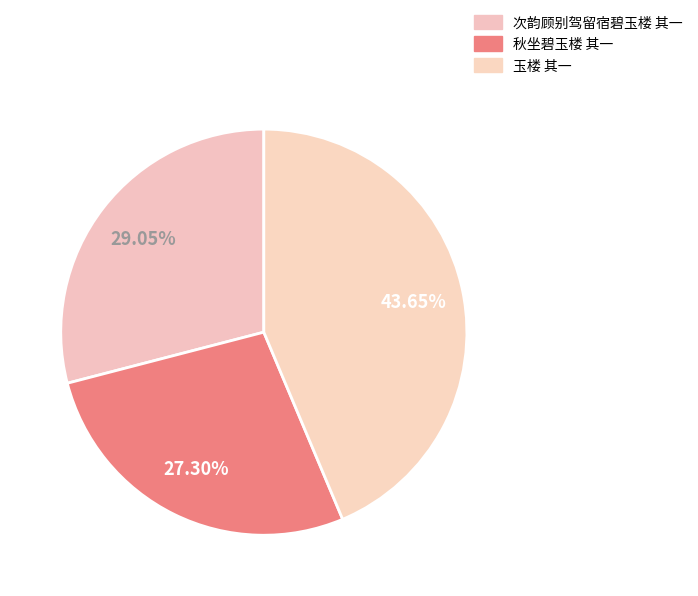

Does any single category account for the majority?

No